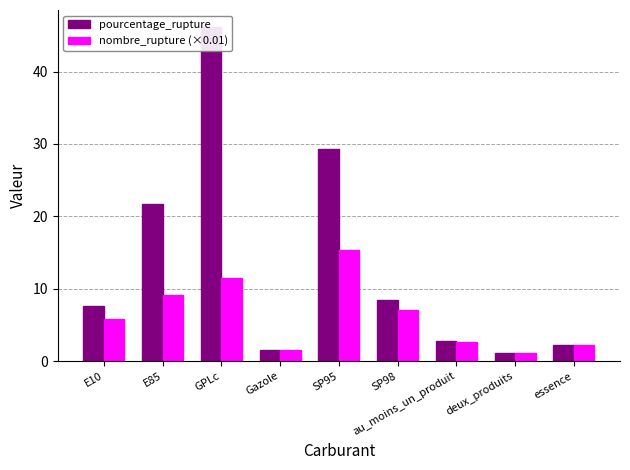

Reading right to left, list all the values displayed in this chart.

pourcentage_rupture: essence=2.3	deux_produits=1.1	au_moins_un_produit=2.7	SP98=8.4	SP95=29.4	Gazole=1.6	GPLc=46.2	E85=21.7	E10=7.6
nombre_rupture (×0.01): essence=2.2	deux_produits=1.1	au_moins_un_produit=2.7	SP98=7.1	SP95=15.4	Gazole=1.5	GPLc=11.6	E85=9.1	E10=5.9